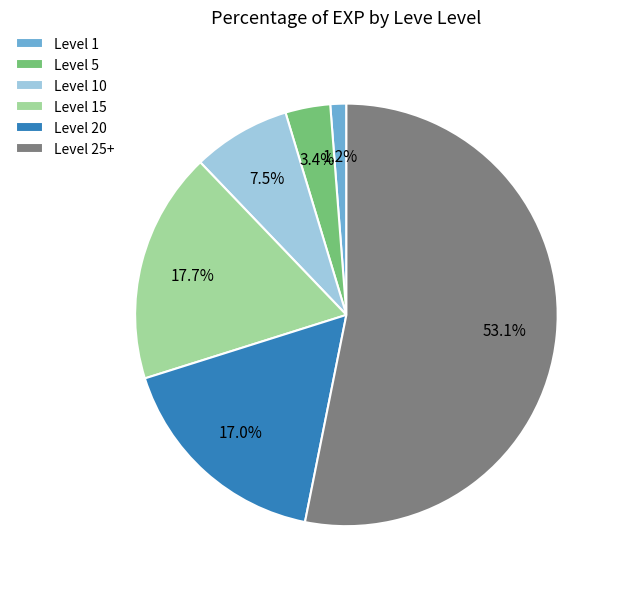

To the nearest percent, what is the difference between the largest and smallest slice percentages?

52%